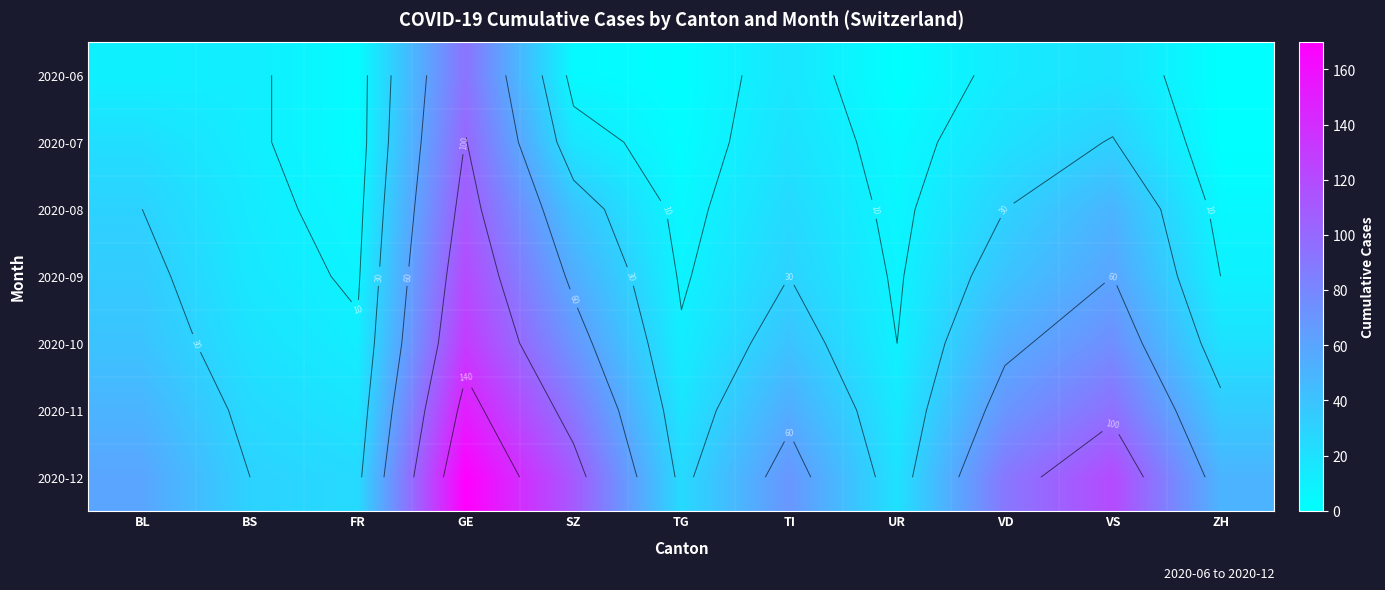

At how many categories does at least one series exceed 39?

7